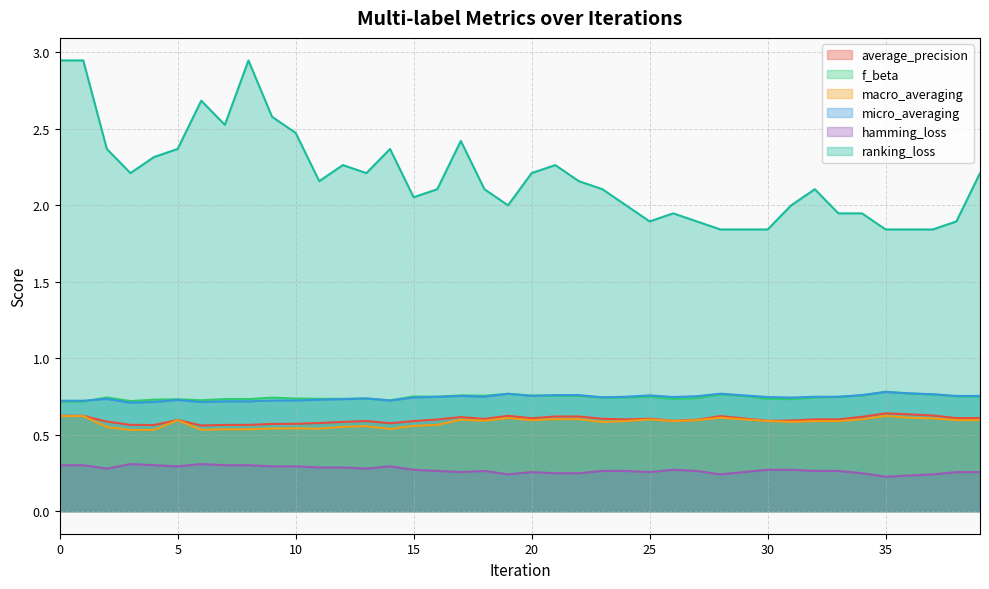

At which category does macro_averaging reach its first local peak?

1